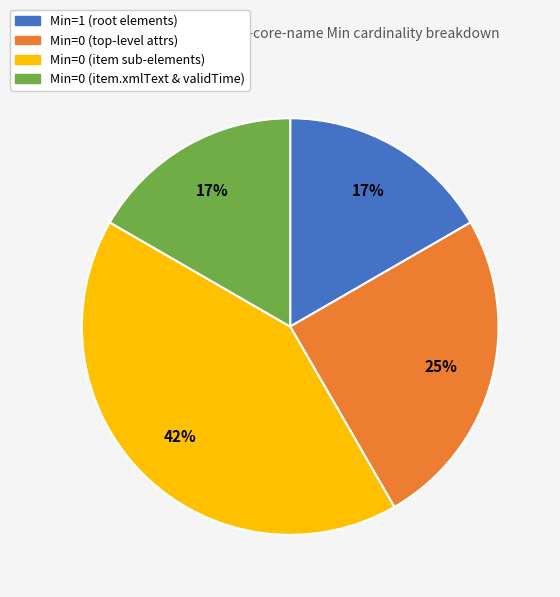

Does any single category account for the majority?

No